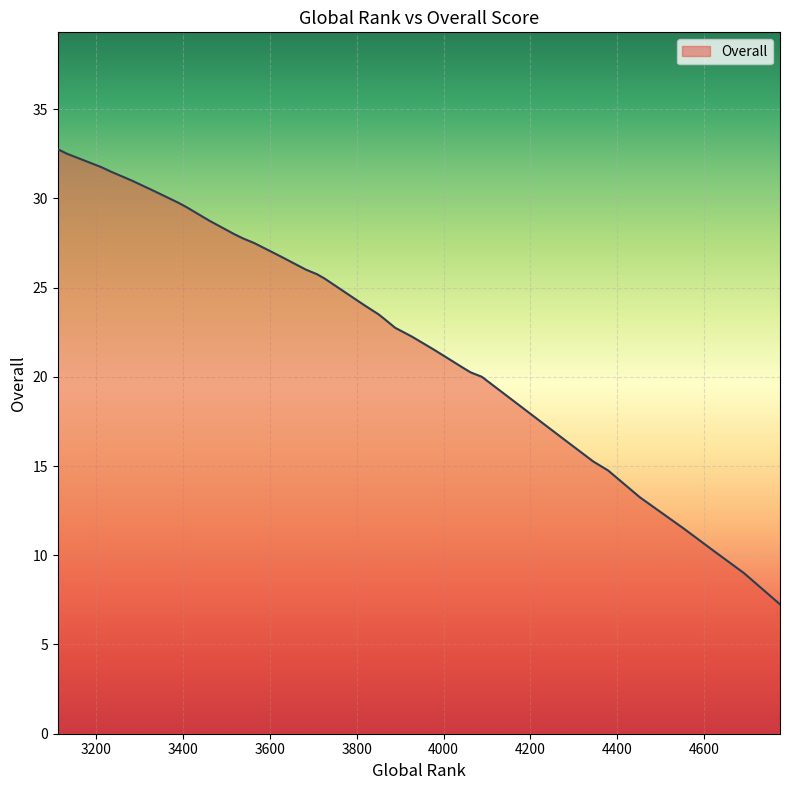

At which category does the chart reach its minimum across all series?

4775